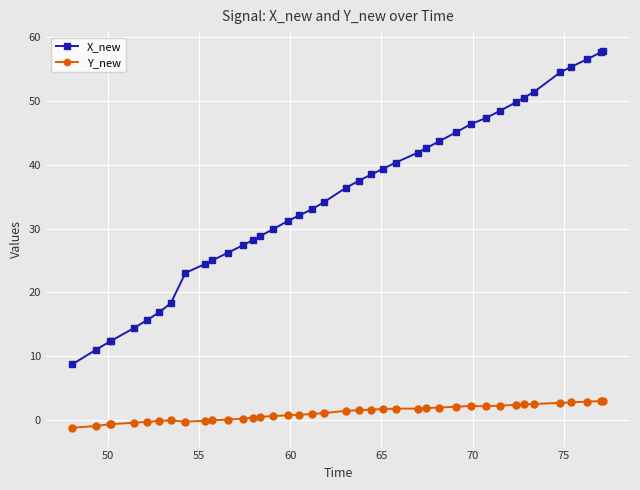

True or false: Y_new has more than 2 points higher than both neighbors.

True